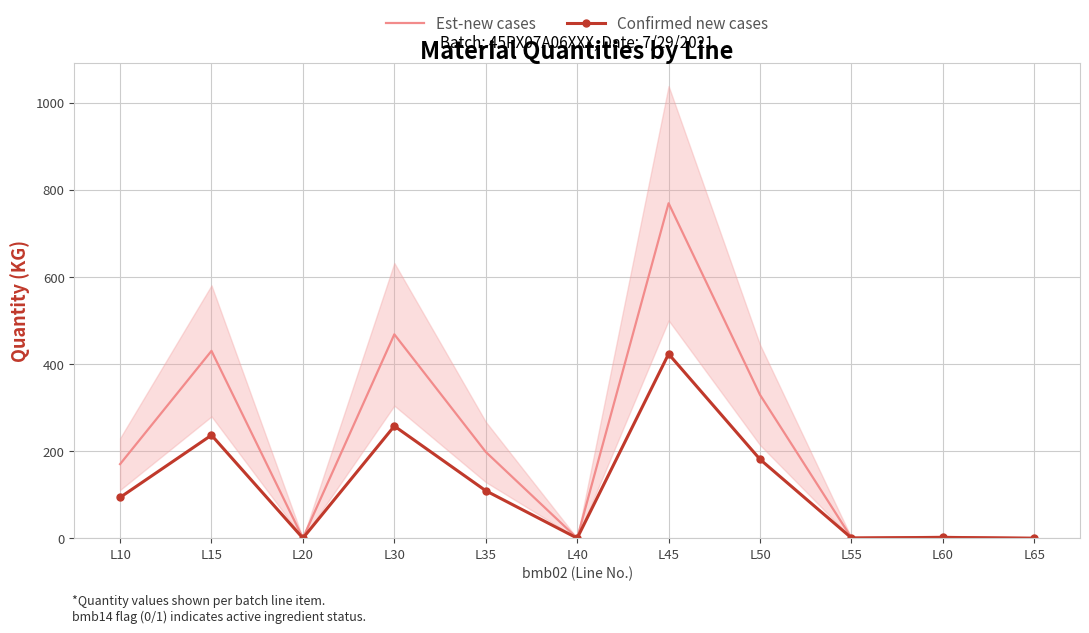

True or false: Est-new cases and Confirmed new cases intersect in this chart.

False